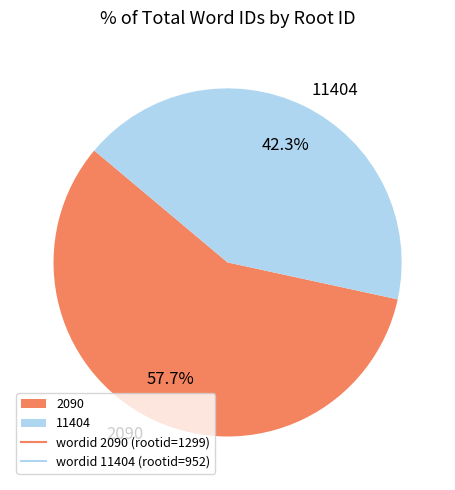

What portion of the pie excludes 2090?

42.3%